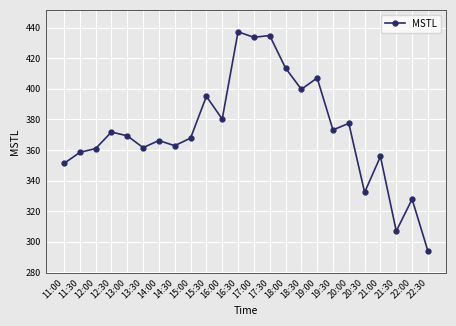

The chart shows a value of 437.2 at 16:30. True or false?

True